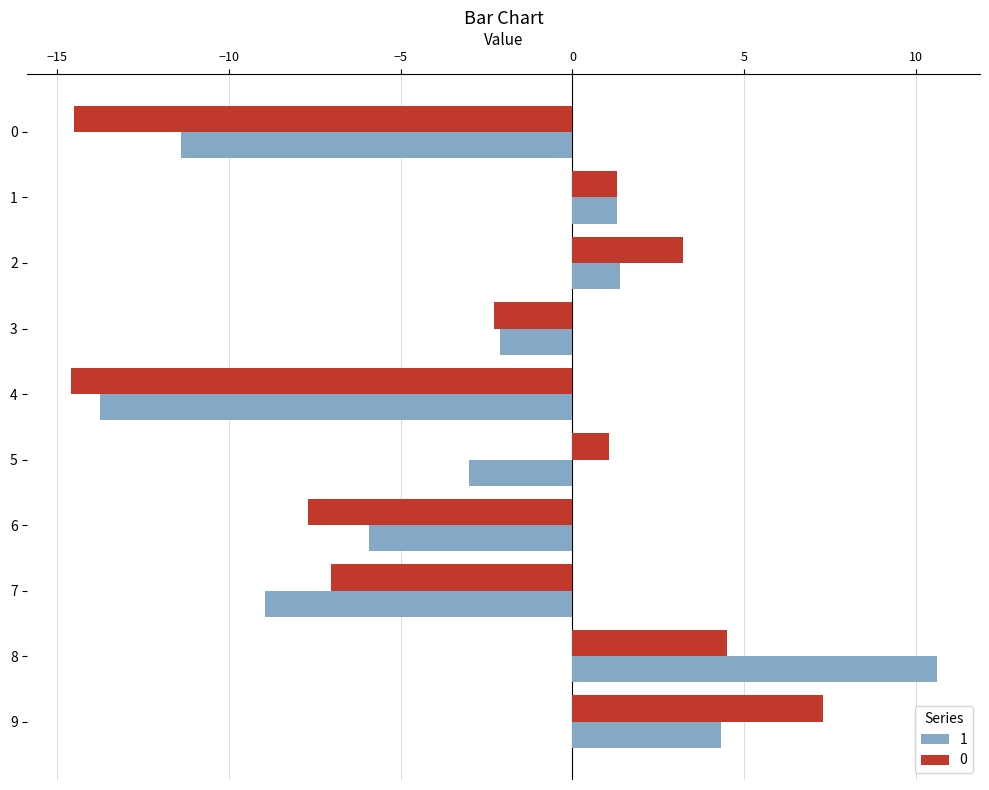

Rank the series by their maximum value, from highest to lowest.

1, 0